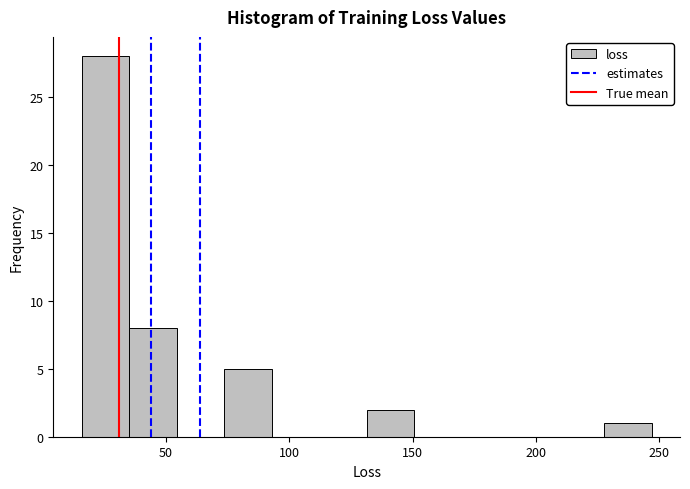

Around what value on the x-axis is the tallest bar? Give the approximate position of its centre, as read against the axis.

25